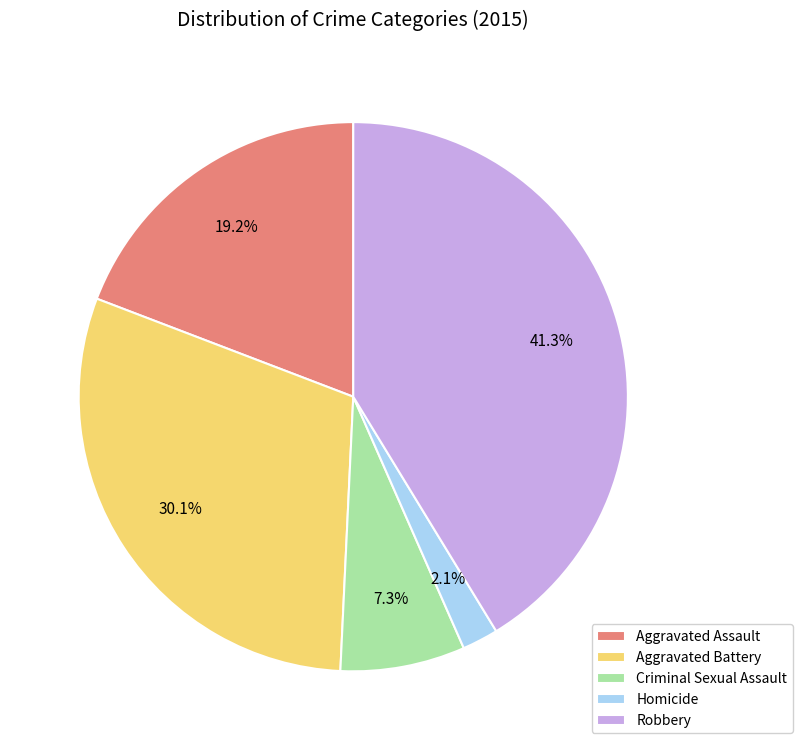

Between Criminal Sexual Assault and Aggravated Battery, which is larger?

Aggravated Battery